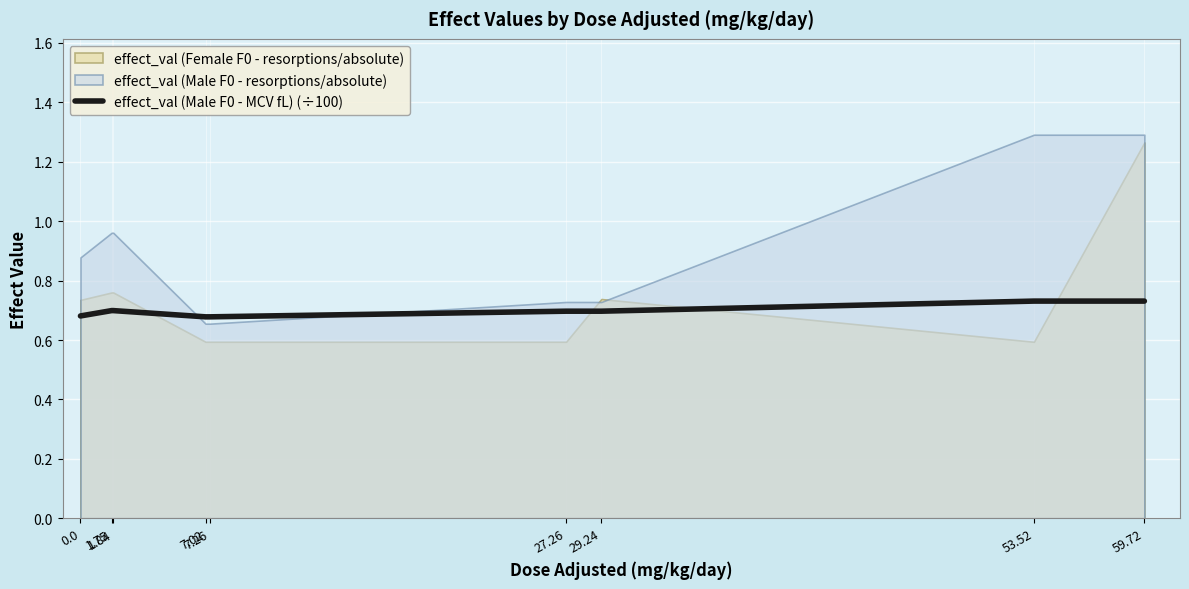

Is it true that the value at 27.26 is 0.7?

True